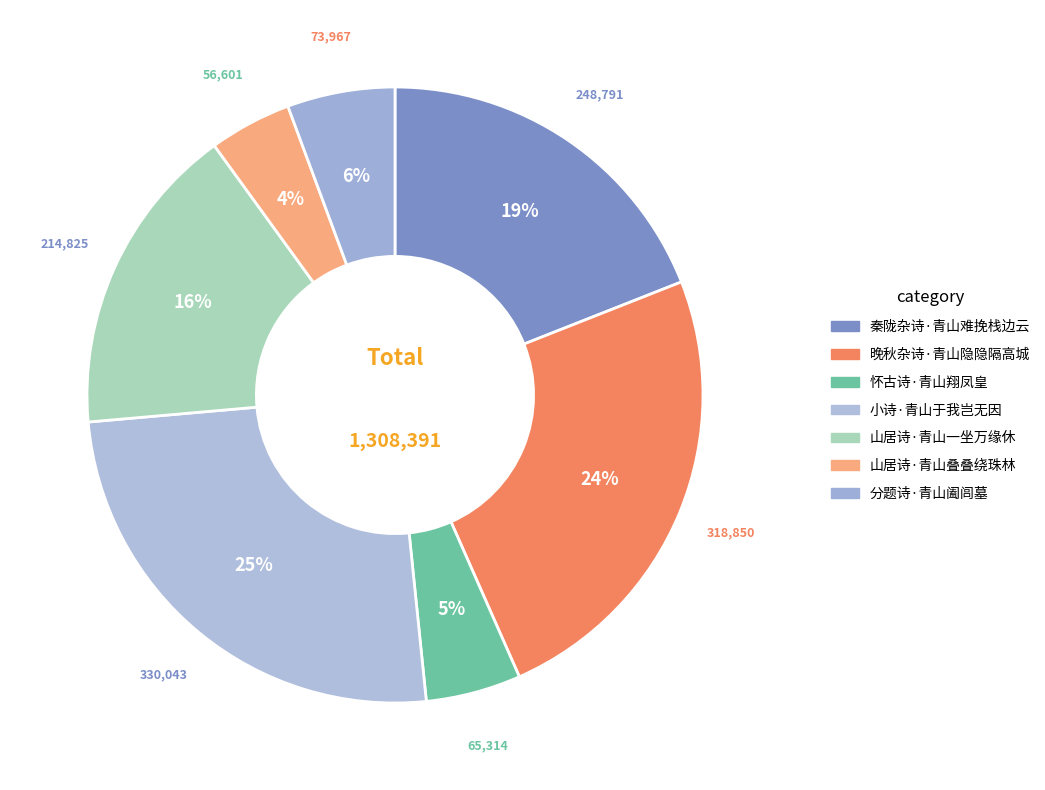

Which category has the smallest portion of the pie?

山居诗·青山叠叠绕珠林